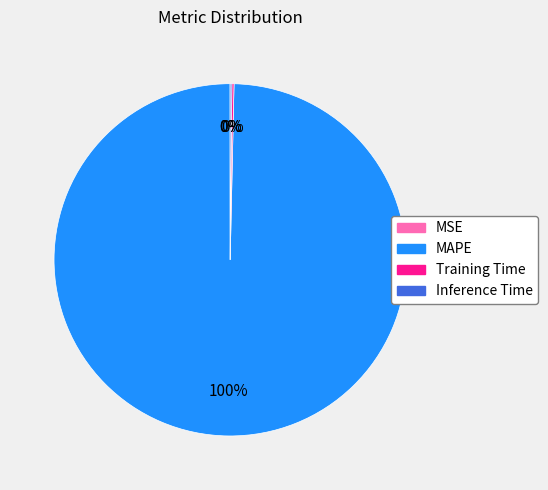

Which category has the biggest portion of the pie?

MAPE